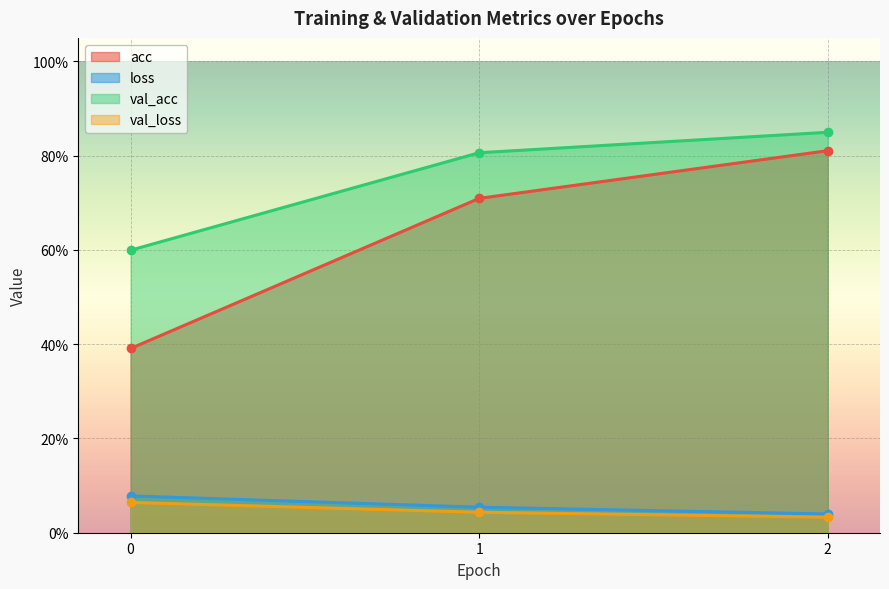

Which series has the largest total across all categories?

val_acc